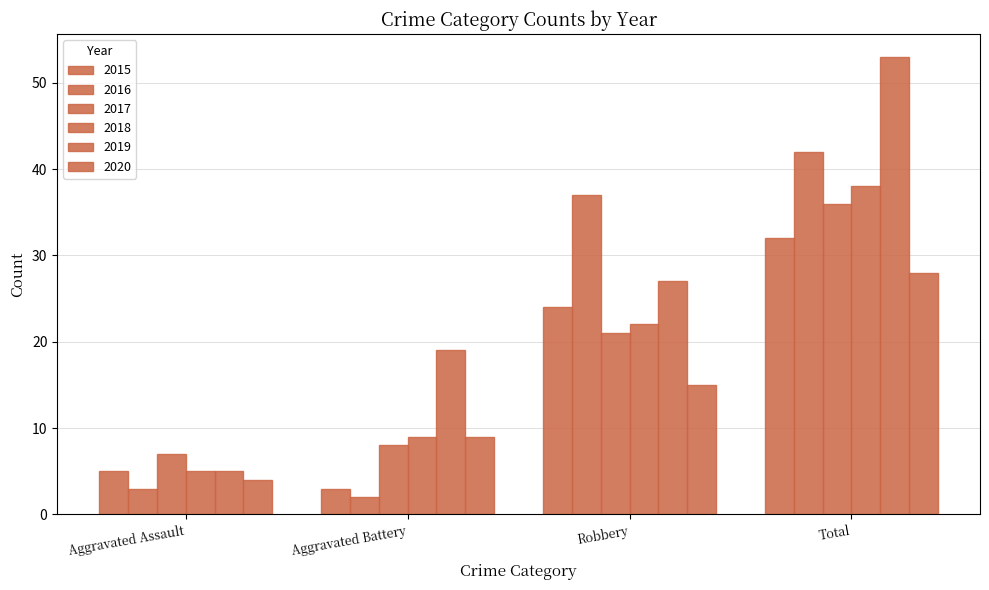

Reading left to right, list all the values displayed in this chart.

2015: 5	3	24	32
2016: 3	2	37	42
2017: 7	8	21	36
2018: 5	9	22	38
2019: 5	19	27	53
2020: 4	9	15	28